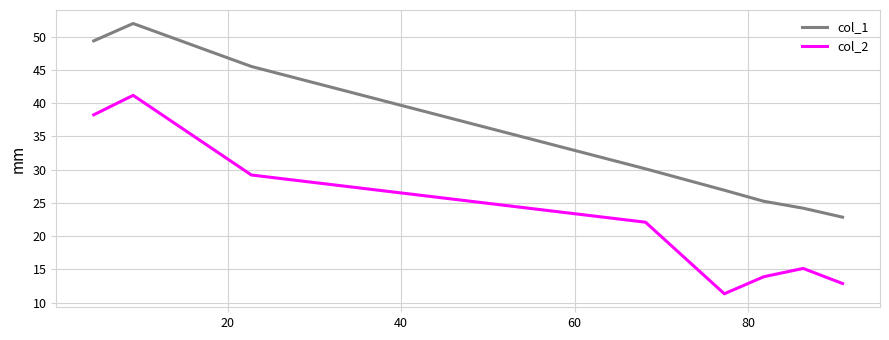

Which series has the largest total across all categories?

col_1